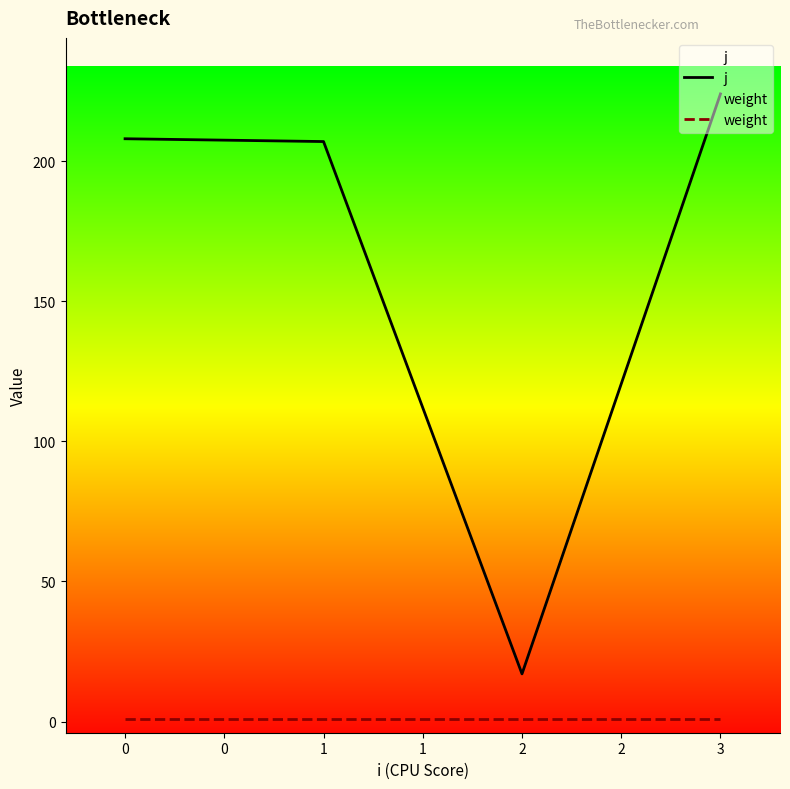

Is the value of weight at 0 greater than the value of j at 1?

No